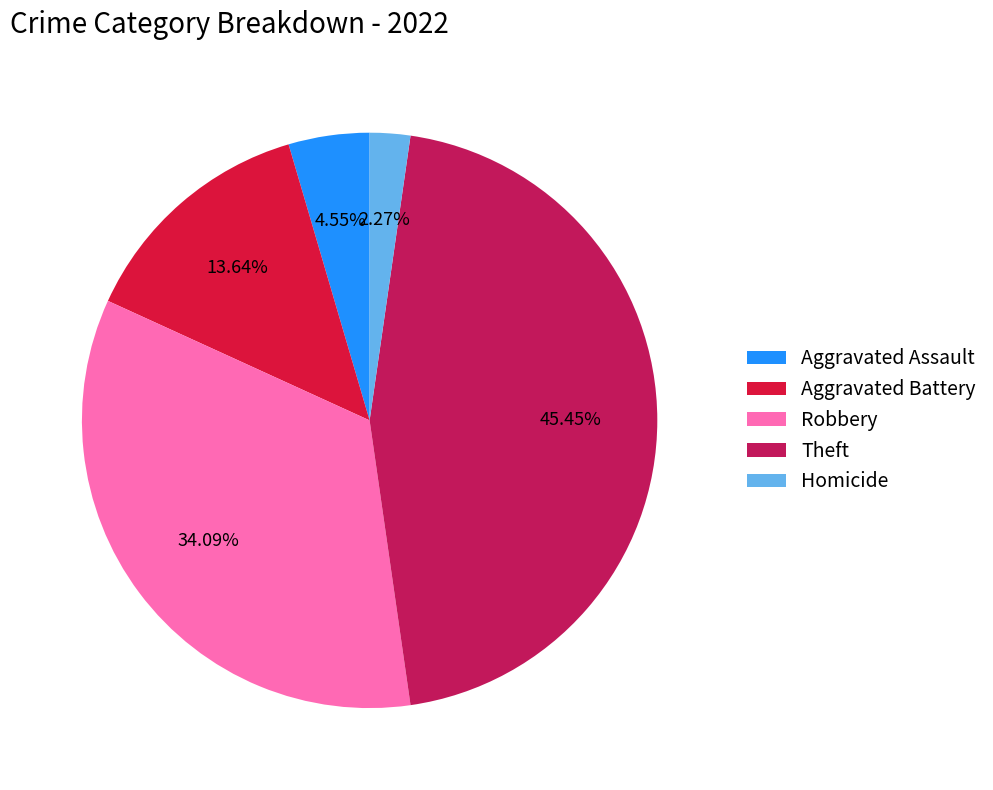

How many slices are in this pie chart?

5